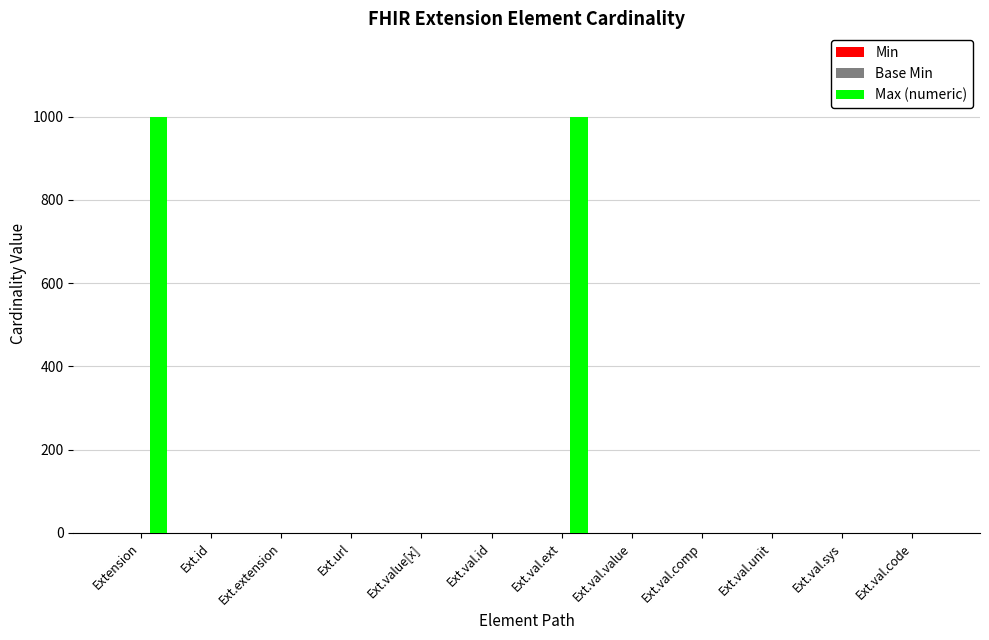

Count the number of categories in the chart.

12